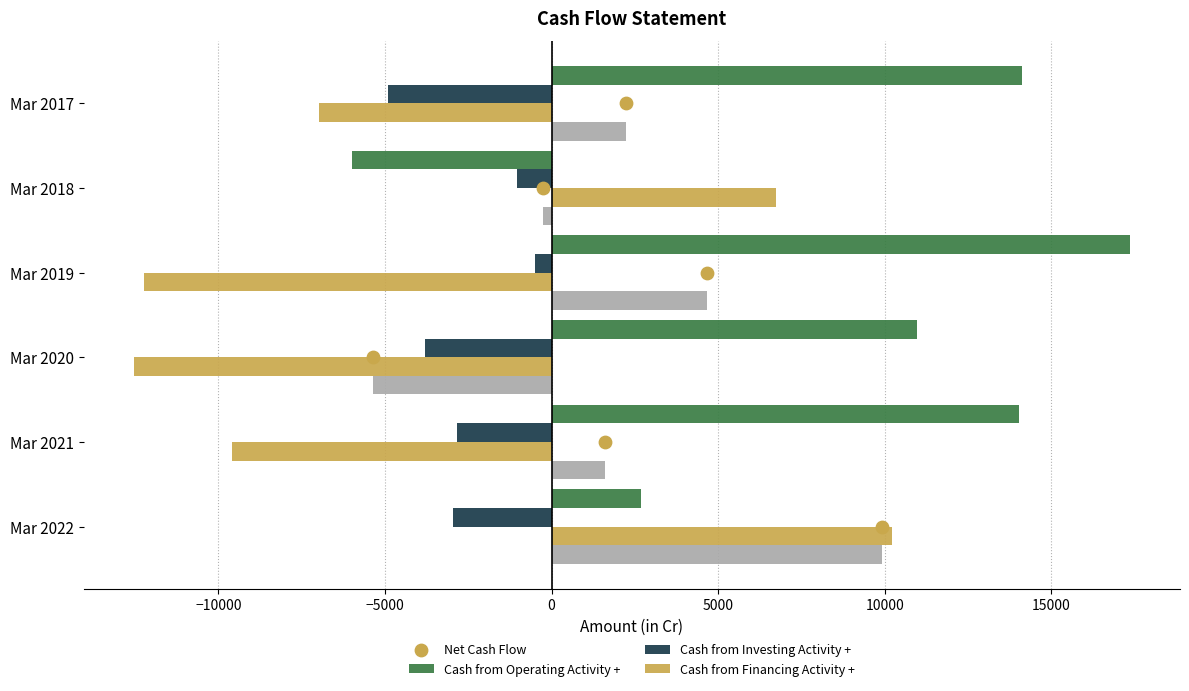

What is the total value across all series at Mar 2022?

19859